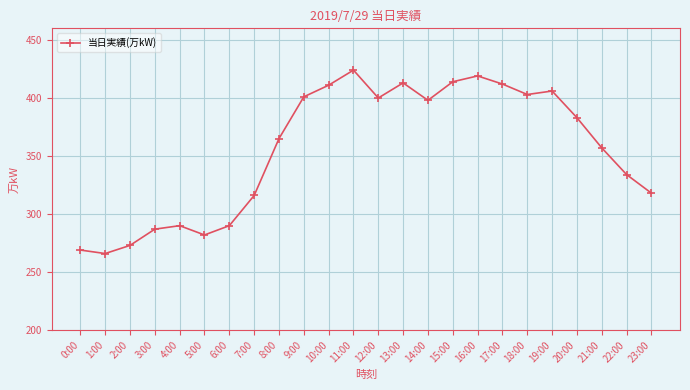

Is this an area chart (filled region under the line)?

No